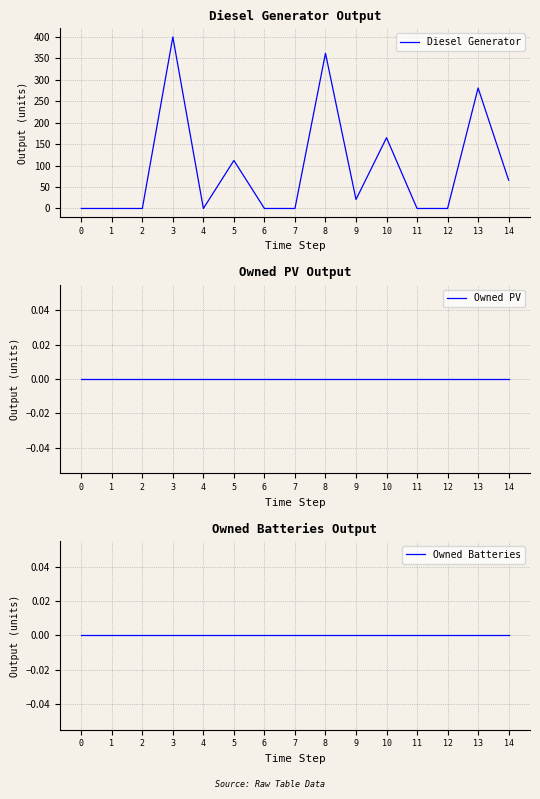

Reading left to right, transcribe all the data shown in this chart.

Diesel Generator: 0=0	1=0	2=0	3=400	4=0	5=112	6=0	7=0	8=362	9=21	10=165	11=0	12=0	13=281	14=66
Owned PV: 0=0	1=0	2=0	3=0	4=0	5=0	6=0	7=0	8=0	9=0	10=0	11=0	12=0	13=0	14=0
Owned Batteries: 0=0	1=0	2=0	3=0	4=0	5=0	6=0	7=0	8=0	9=0	10=0	11=0	12=0	13=0	14=0